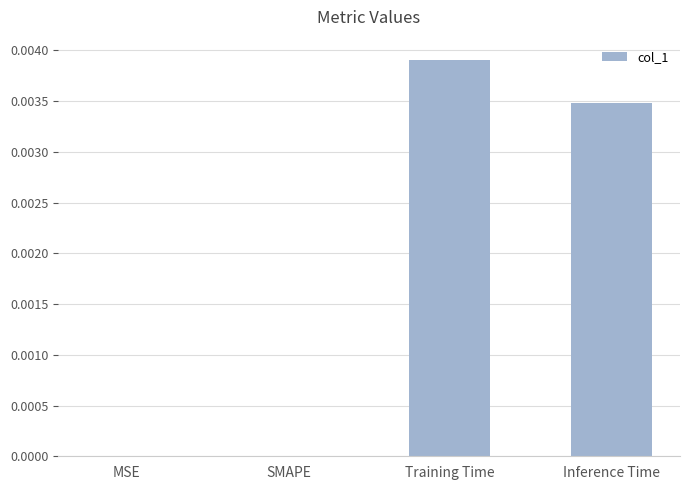

Which label corresponds to the largest value in the chart?

Training Time